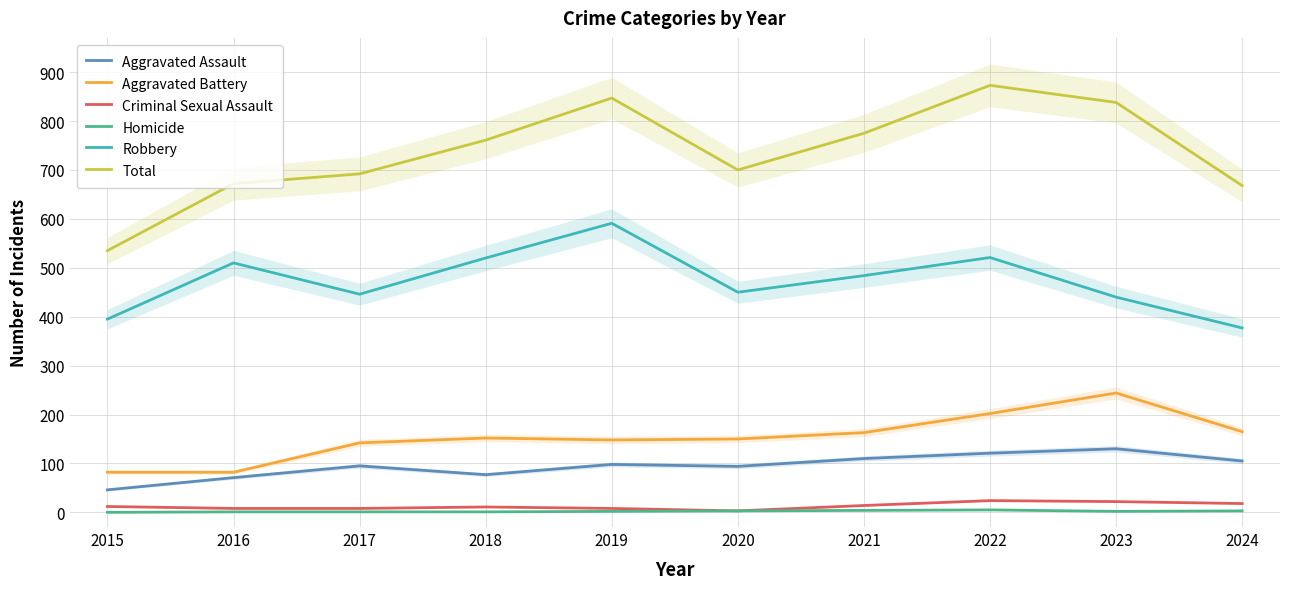

Is this an area chart (filled region under the line)?

No